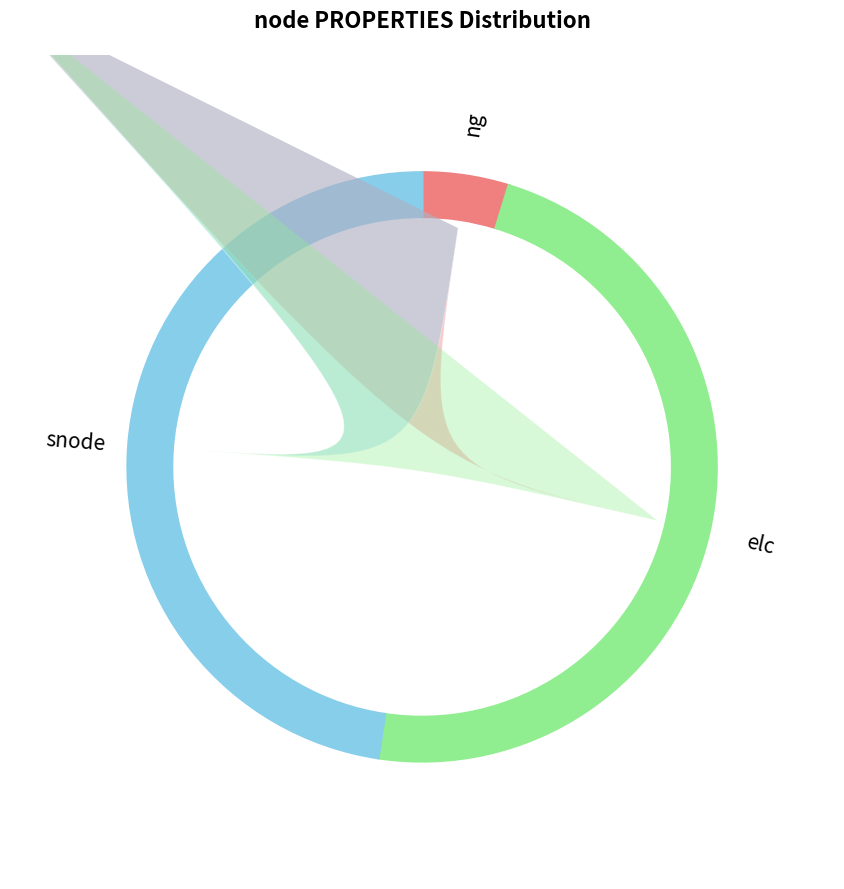

Between 10 and 5, which is larger?

10